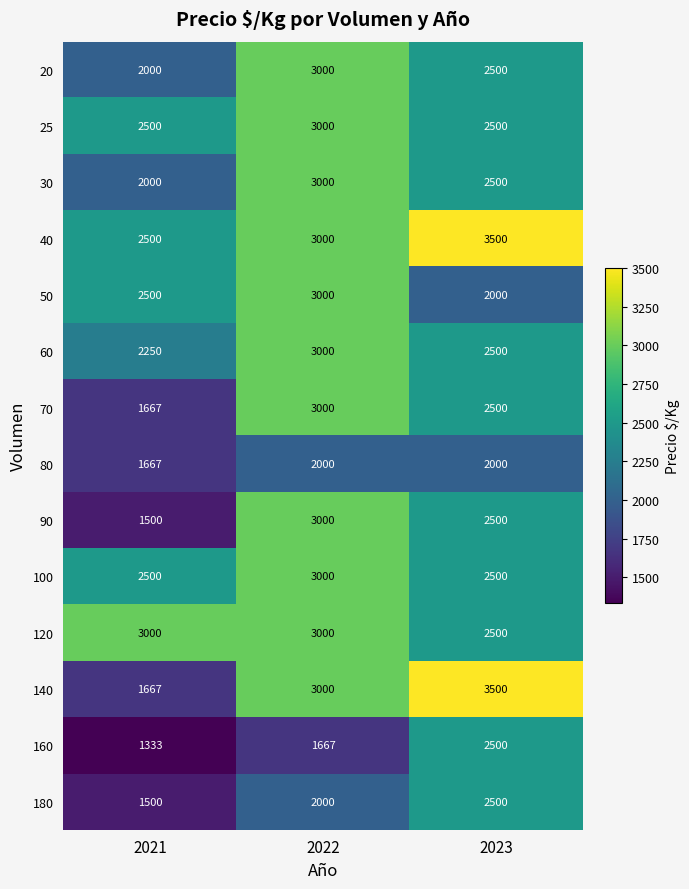

What is the total value across all series at 2023?

36000